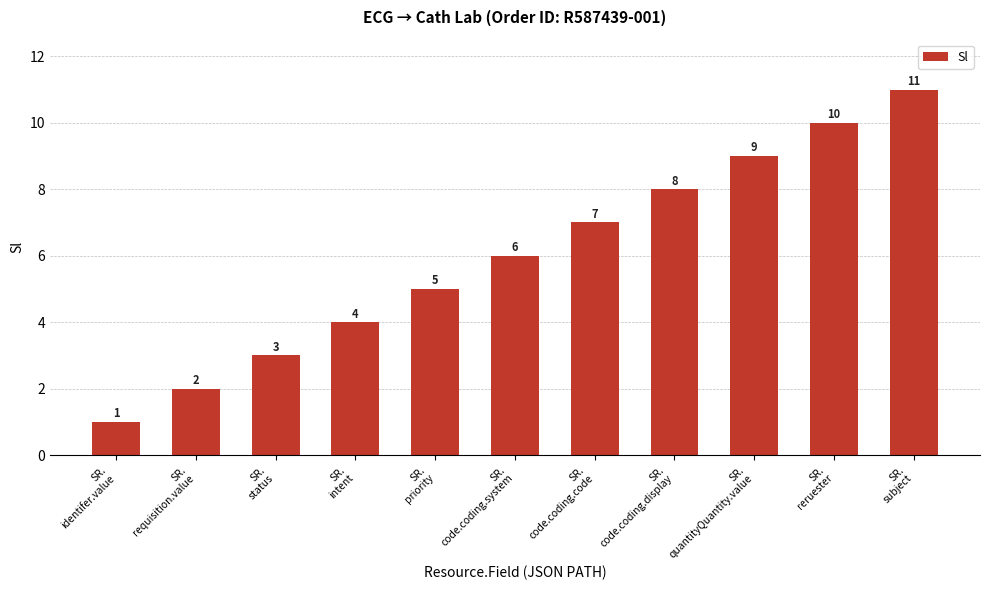

What is the minimum value shown in the chart?

1